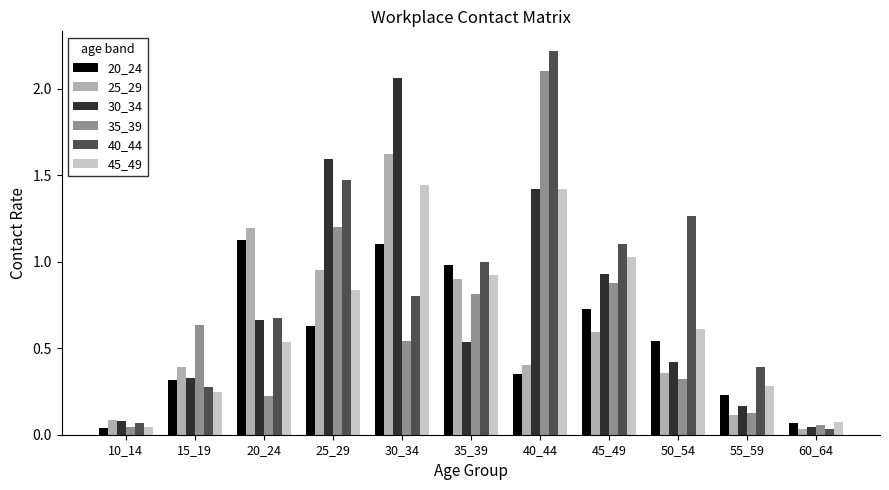

What are all the series names shown in the legend?

20_24, 25_29, 30_34, 35_39, 40_44, 45_49